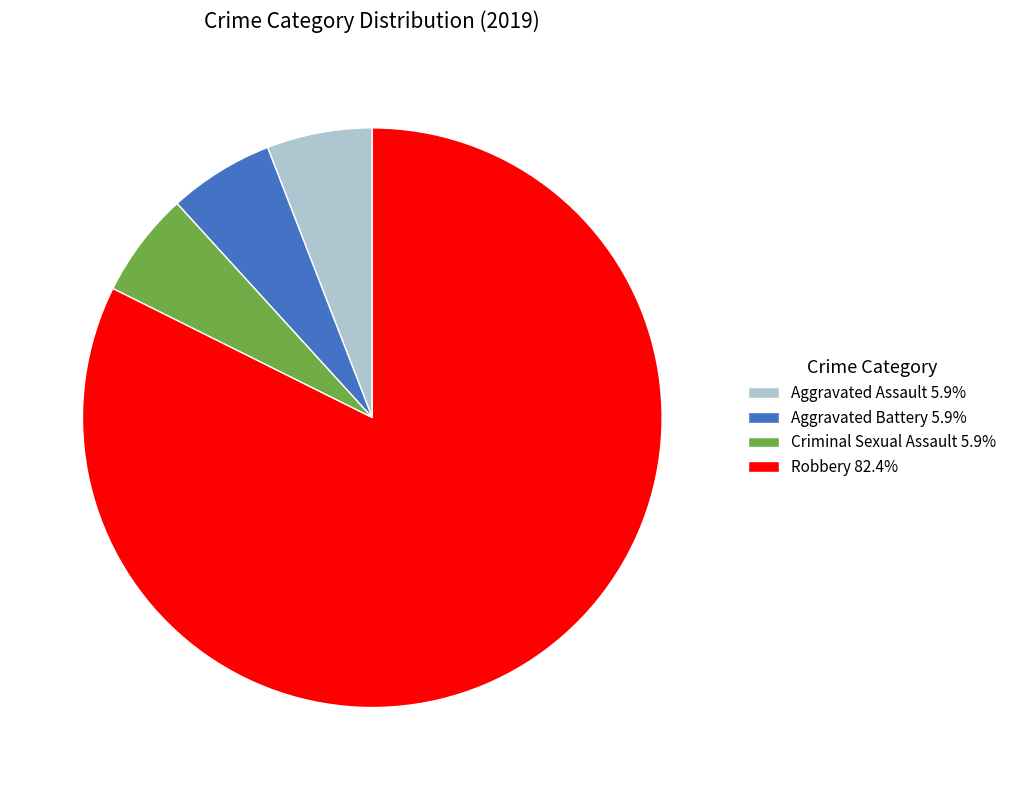

Approximately how many times larger is the value at Aggravated Battery 5.9% compared to Aggravated Assault 5.9%?

1.0